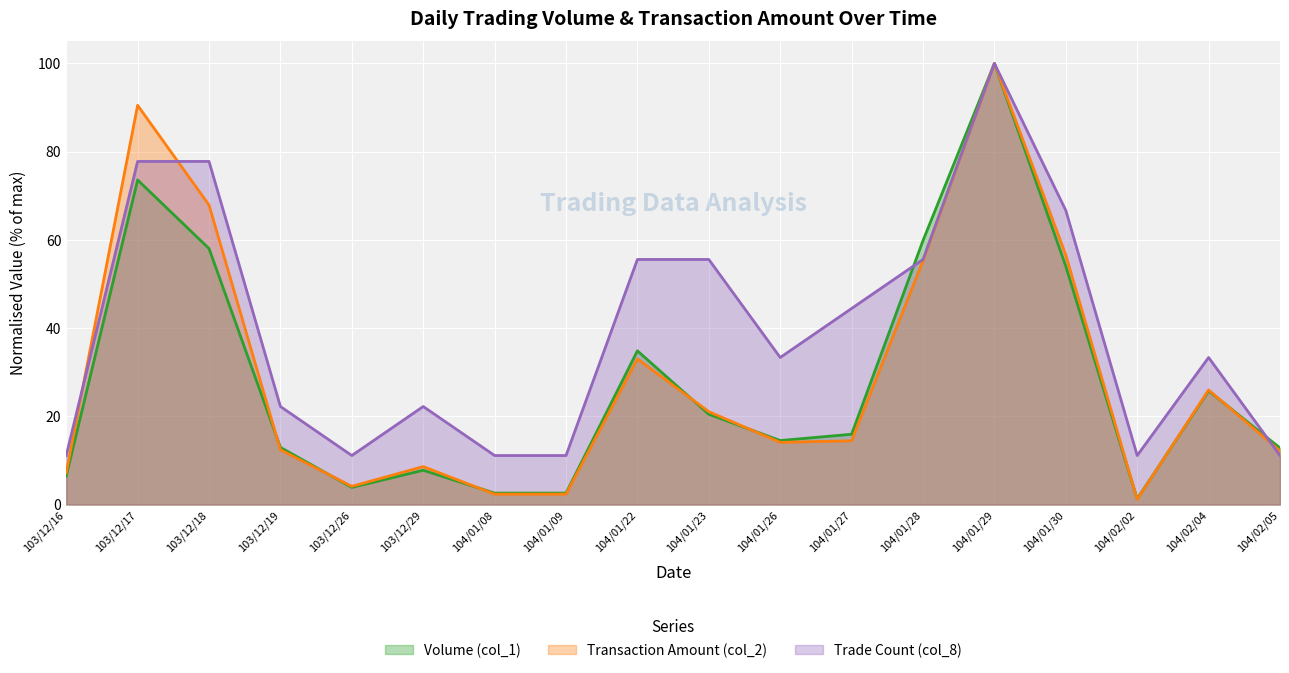

Which series has the largest total across all categories?

Trade Count (col_8)